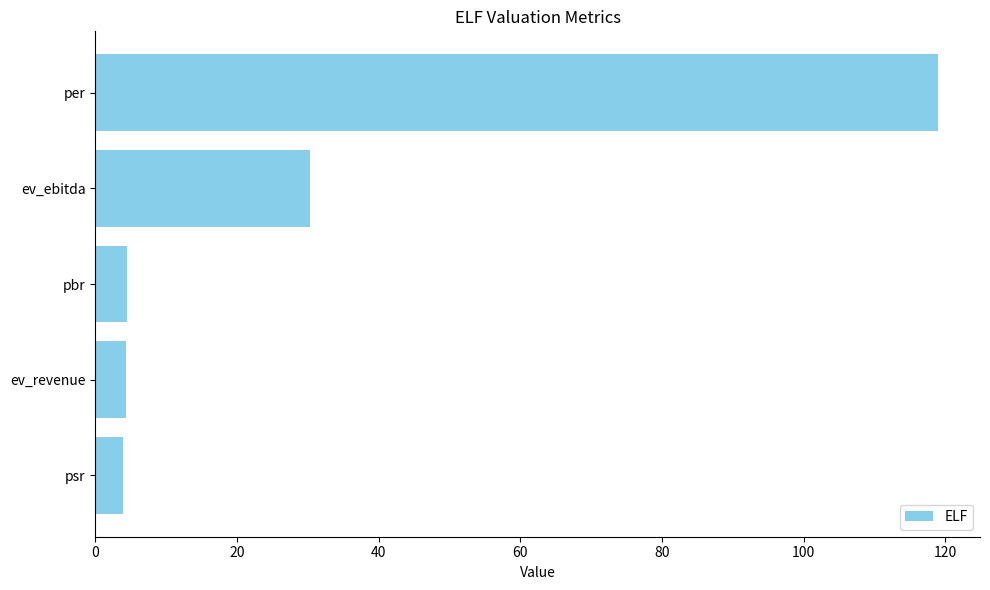

The value at per is 197.6. True or false?

False